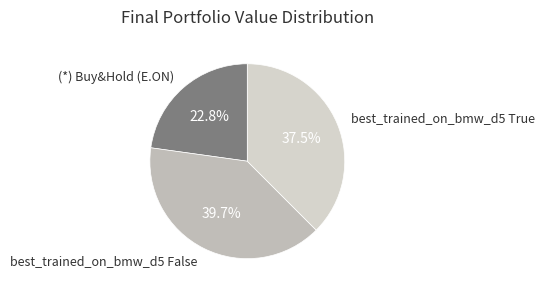

Is there a majority slice in this chart?

No